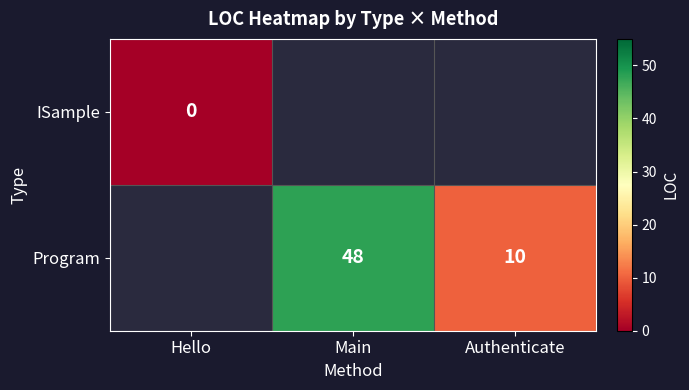

What is the difference between the Program values at Main and Authenticate?

38